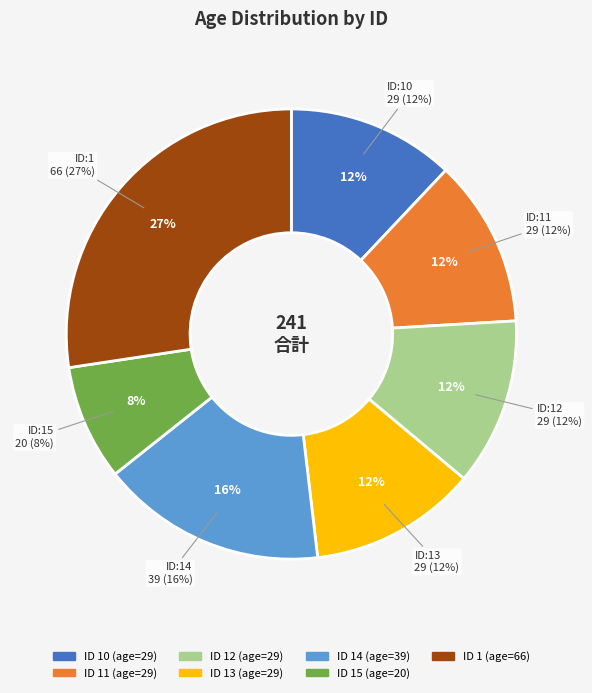

To the nearest percent, what portion does 11 represent?

12%